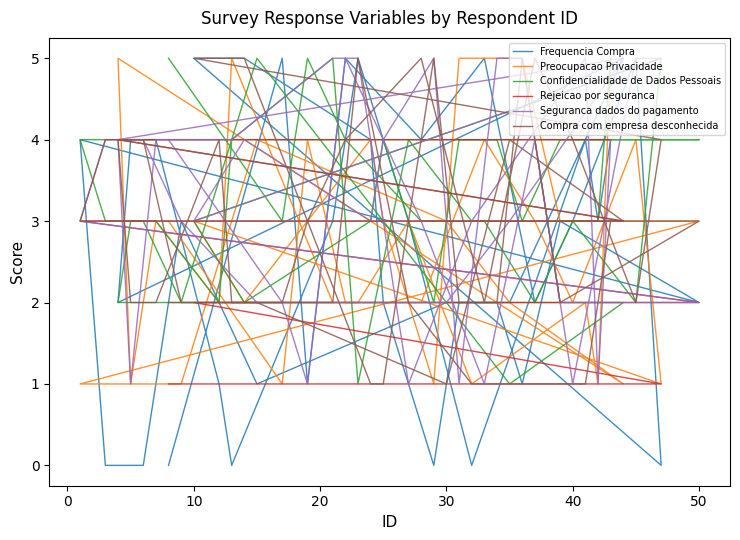

At how many categories does at least one series exceed 1?

40